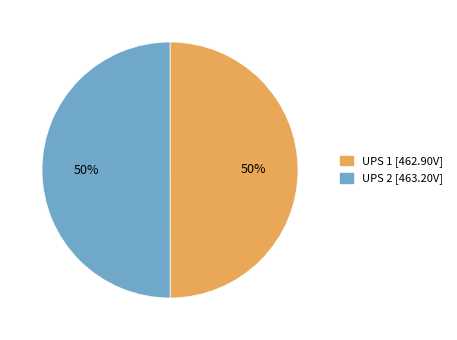

How many segments does this pie chart have?

2